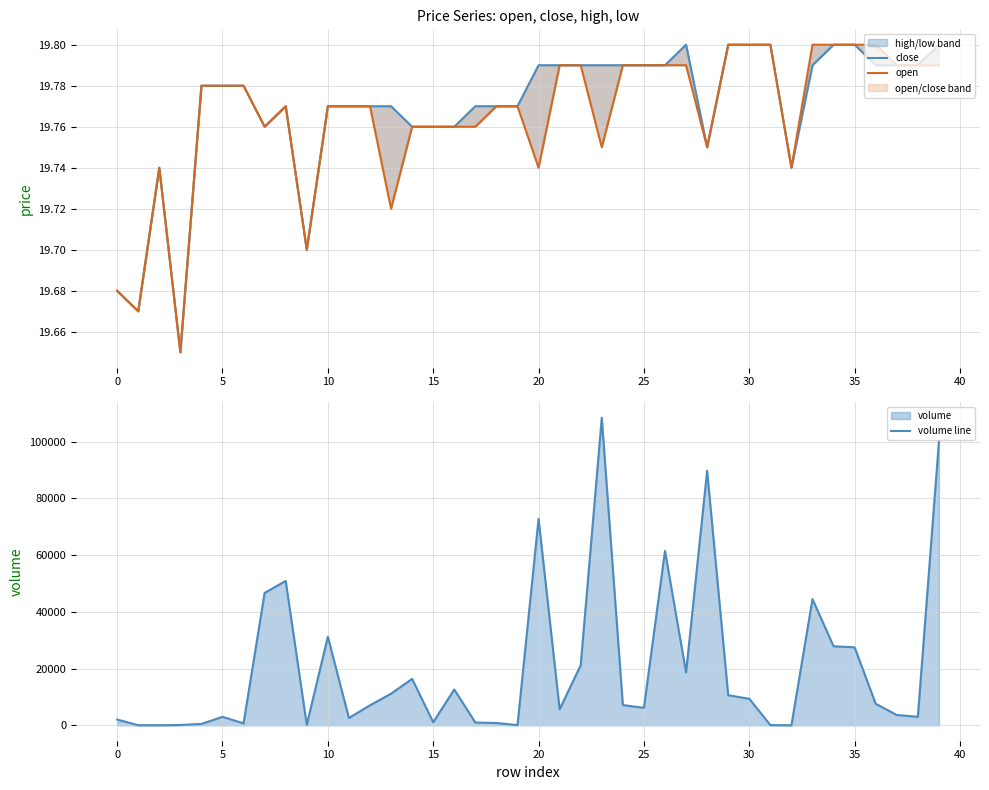

What are all the series names shown in the legend?

close, open, volume line